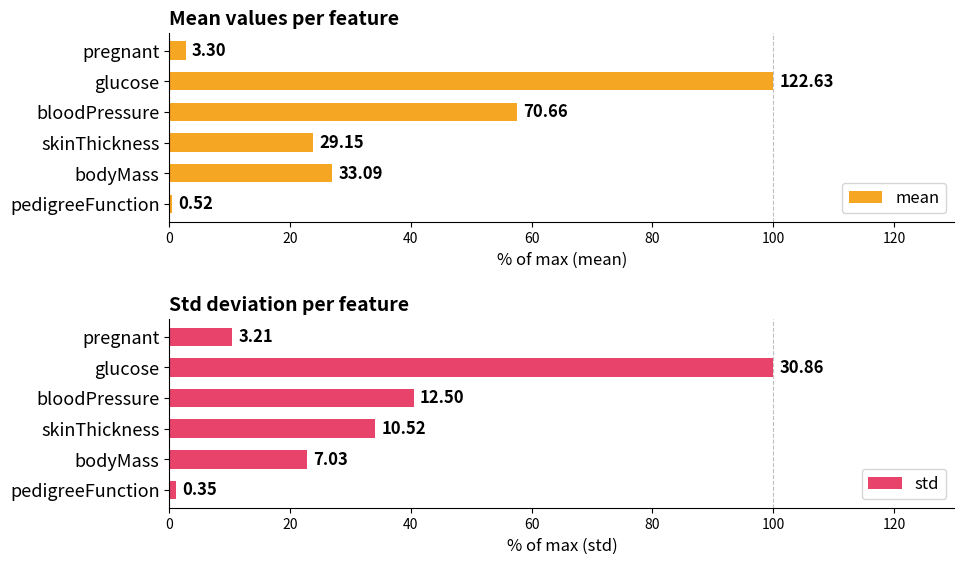

What are all the series names shown in the legend?

mean, std